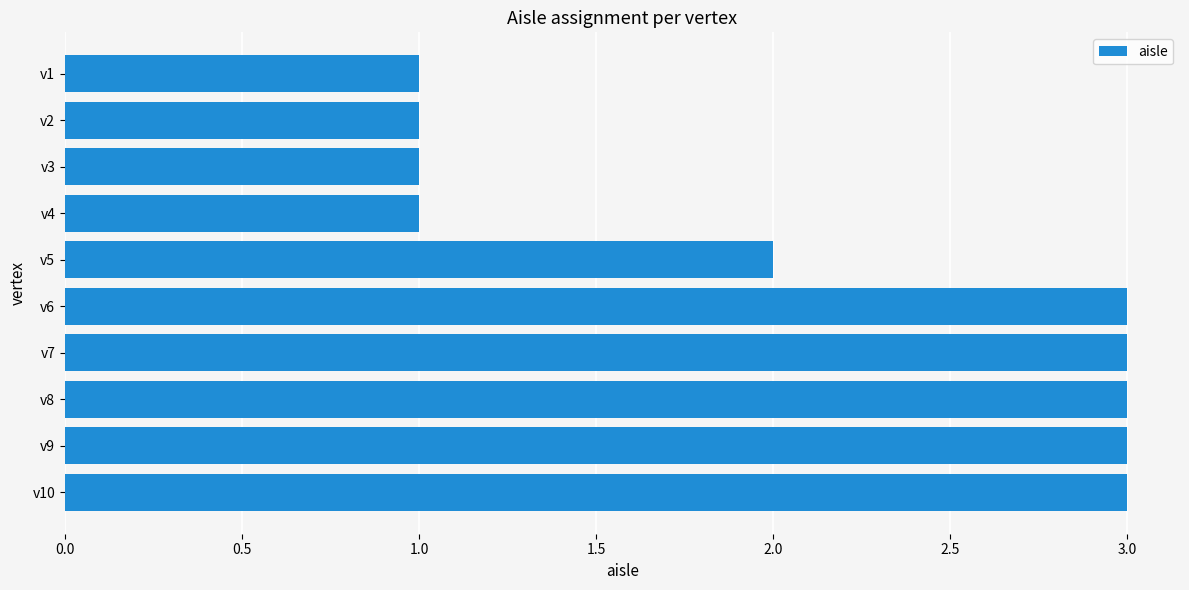

What is the value of the 4th bar from the top?

1